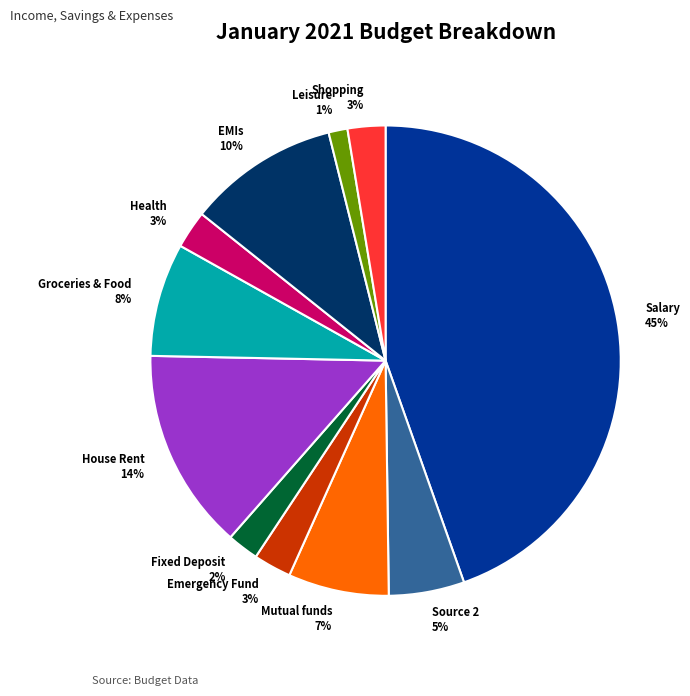

Between Source 2 5% and Health 3%, which is larger?

Source 2 5%